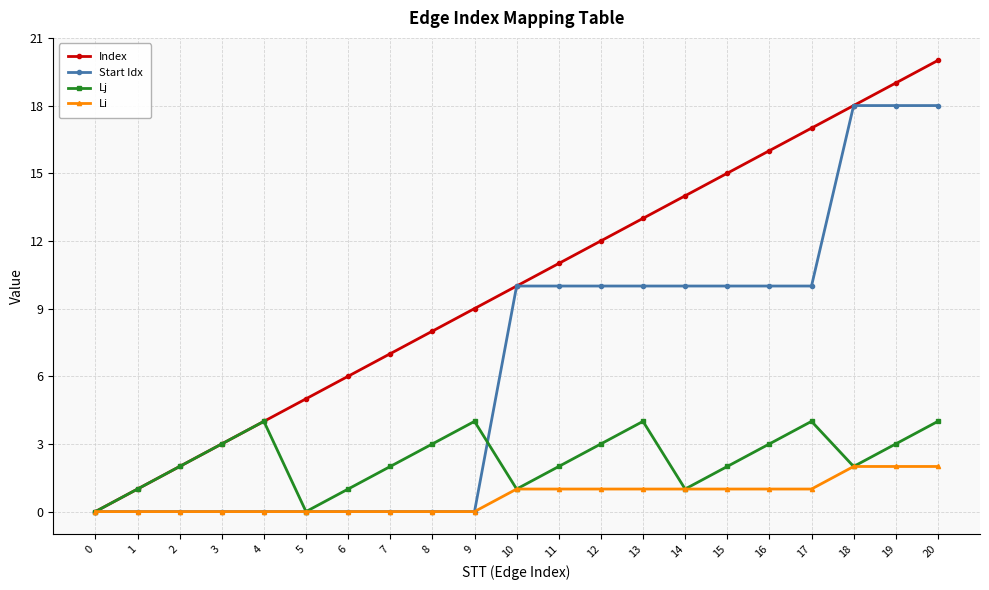

Is the value of Li at 9 greater than the value of Lj at 20?

No